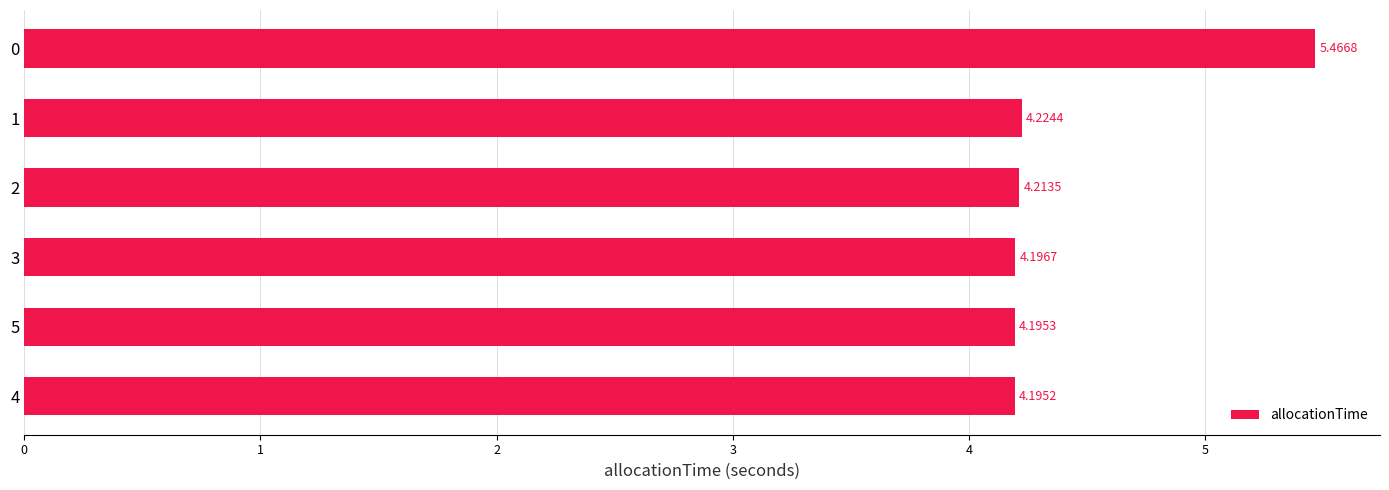

What is the change in value from 2 to 0?

+1.3